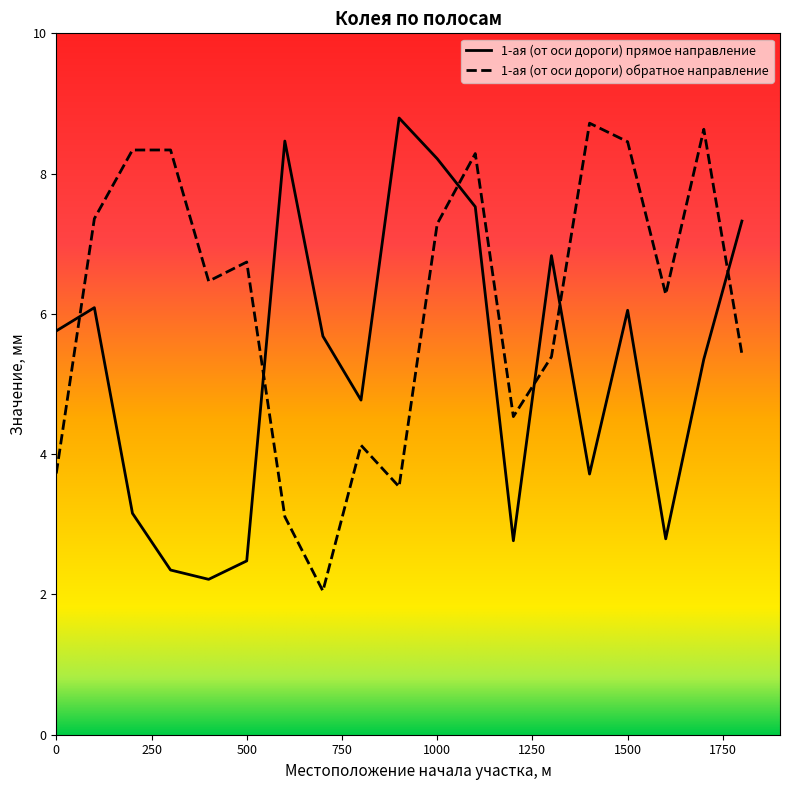

What is the minimum value shown in the chart?

2.0